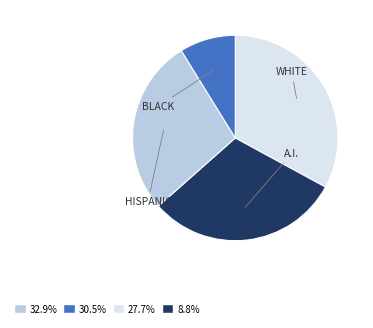

To the nearest percent, what is the difference between the largest and smallest slice percentages?

24%